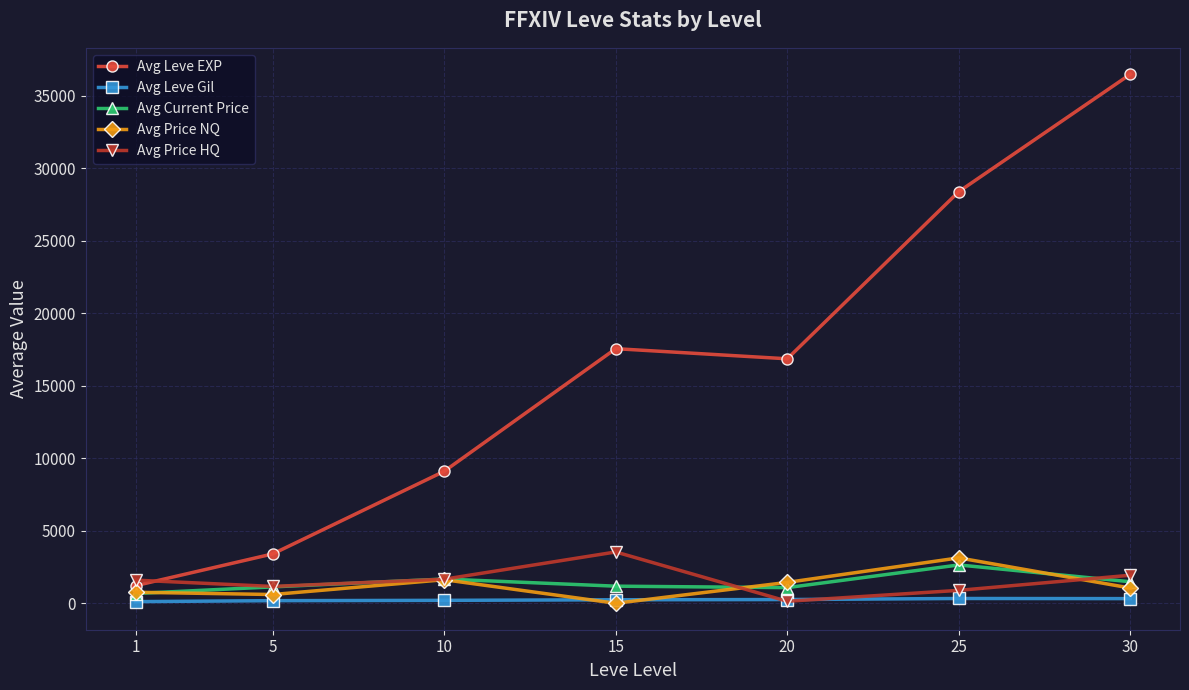

Which series has the largest total across all categories?

Avg Leve EXP